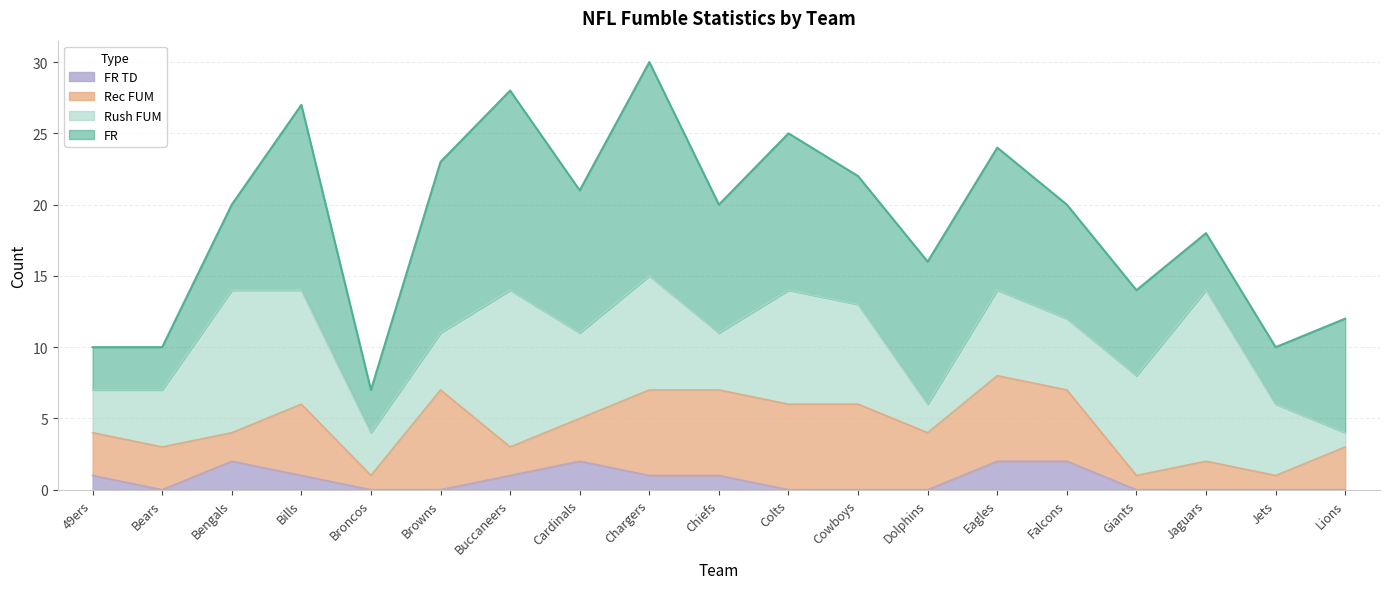

What are all the series names shown in the legend?

FR TD, Rec FUM, Rush FUM, FR